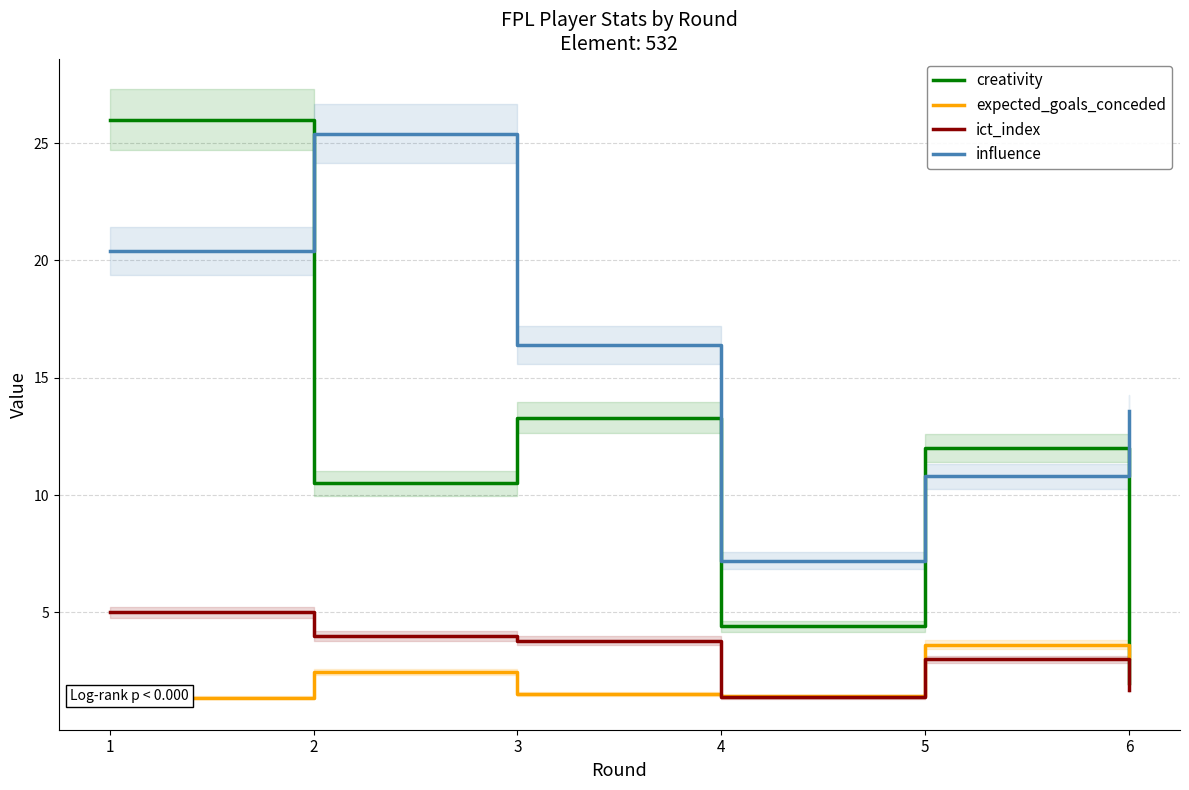

Is it true that influence equals 2.4 at 5?

False